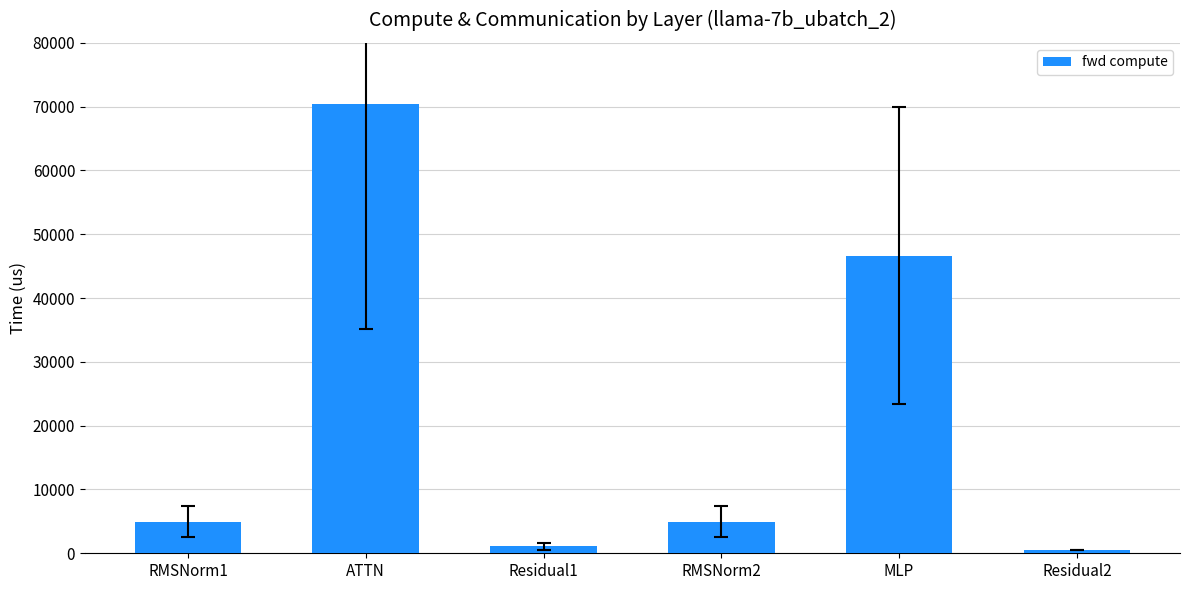

Reading left to right, extract all data points from this chart.

4970.2	70349.3	1101.6	4970.2	46638.0	550.8